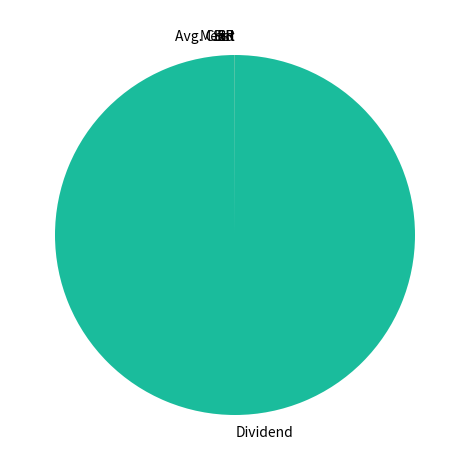

Which slice is the largest?

Dividend